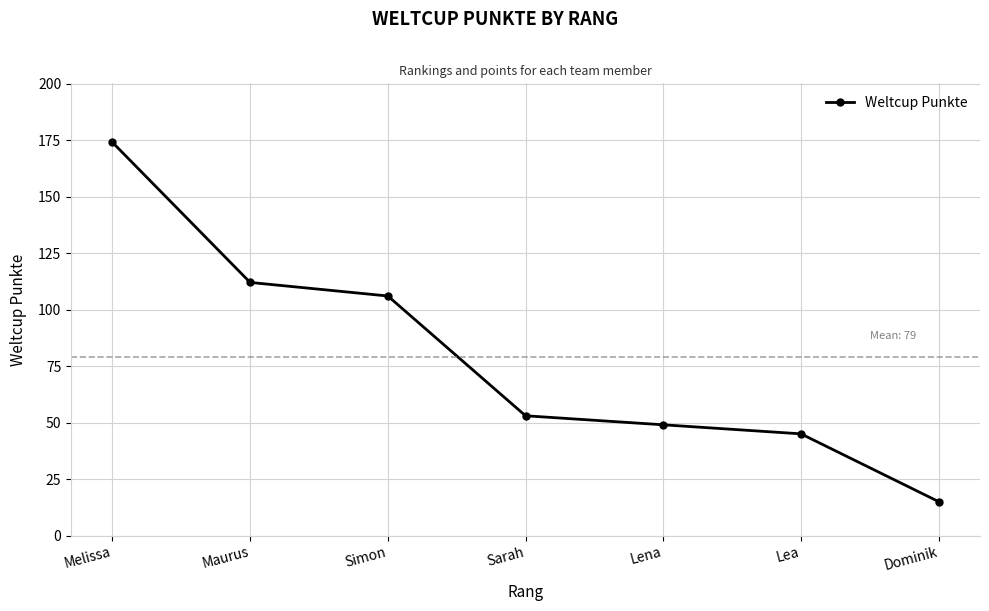

What is the sum of all values?

554